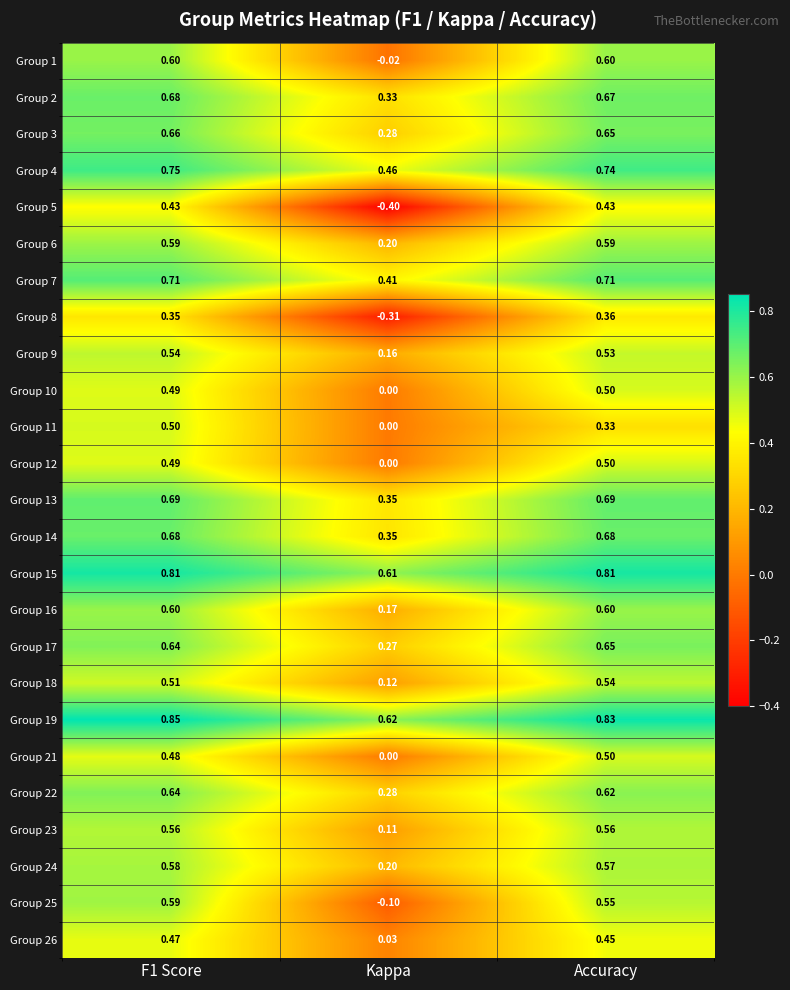

Is the value of Group 2 at Accuracy greater than the value of Group 24 at F1 Score?

Yes